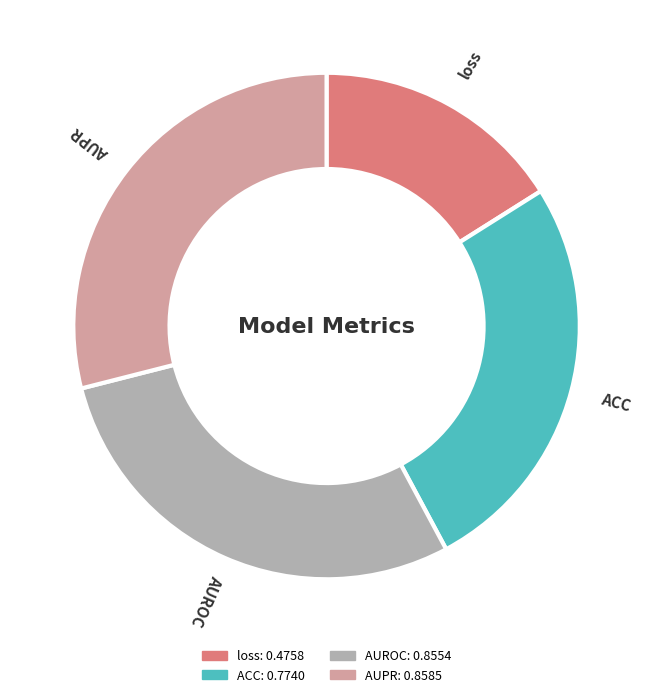

Does ACC represent more than half of the total?

No